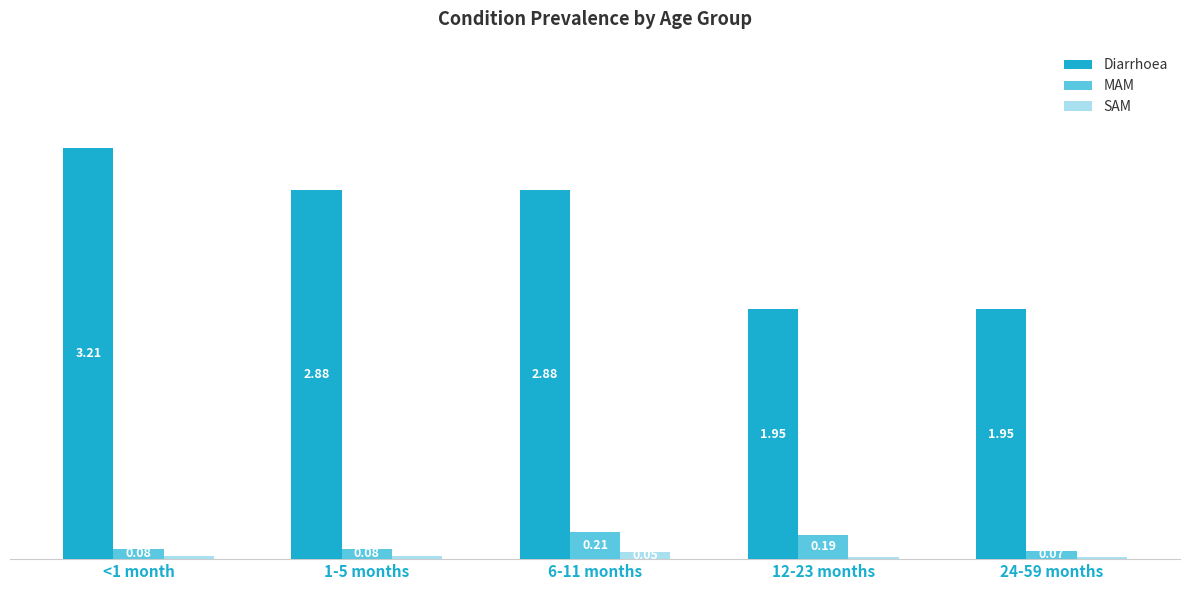

Which series has the largest total across all categories?

Diarrhoea